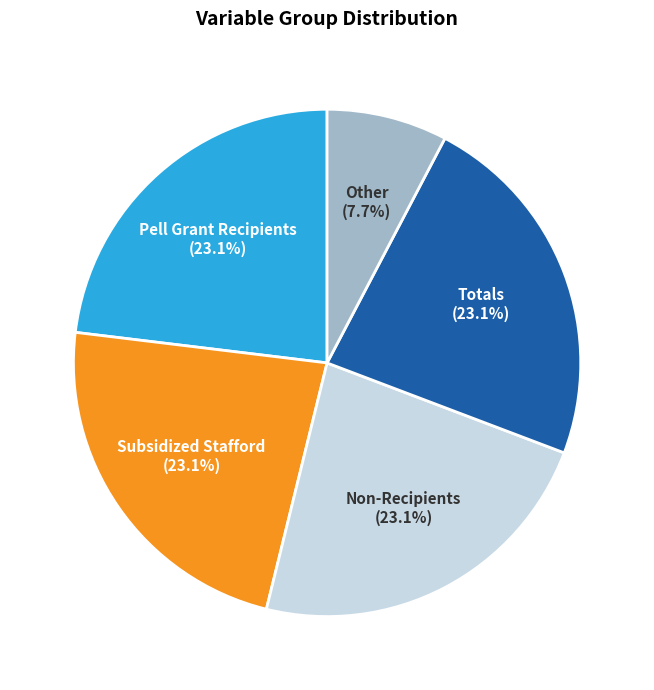

Approximately how many times larger is the value at Subsidized Stafford compared to Totals?

1.0